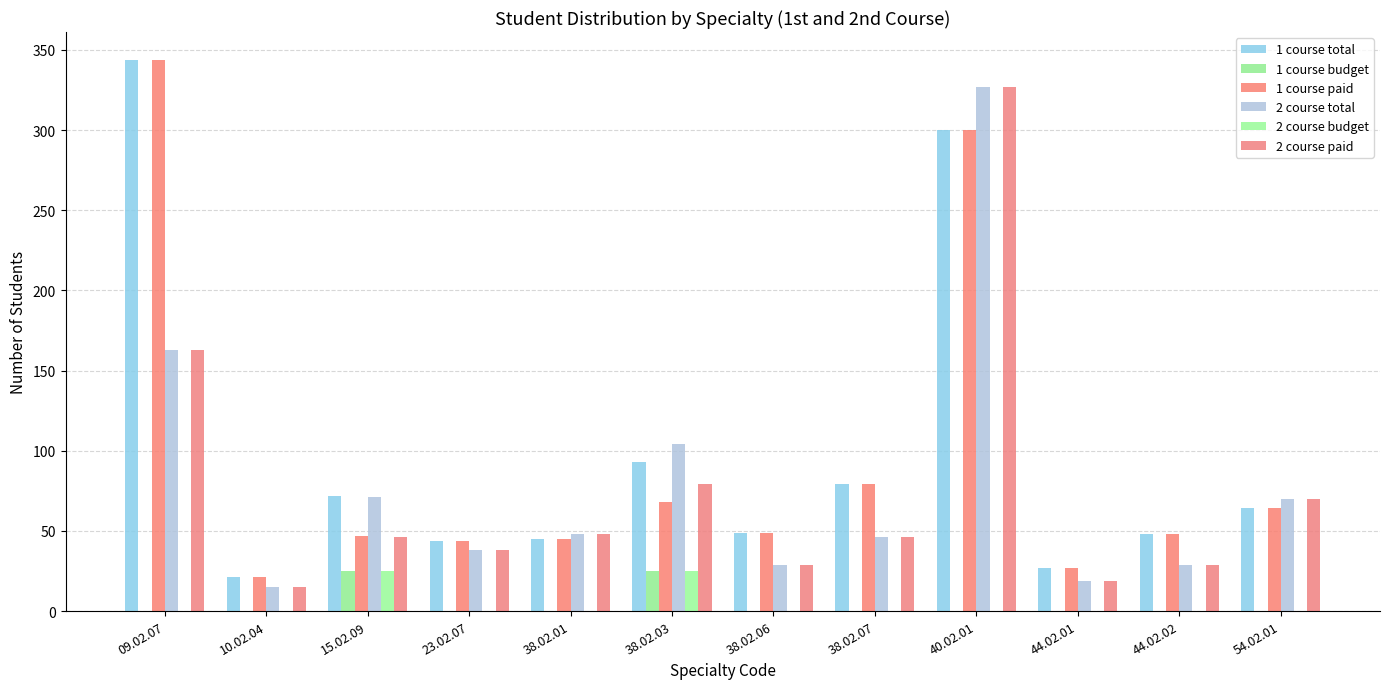

What is the maximum value for 2 course paid?

327